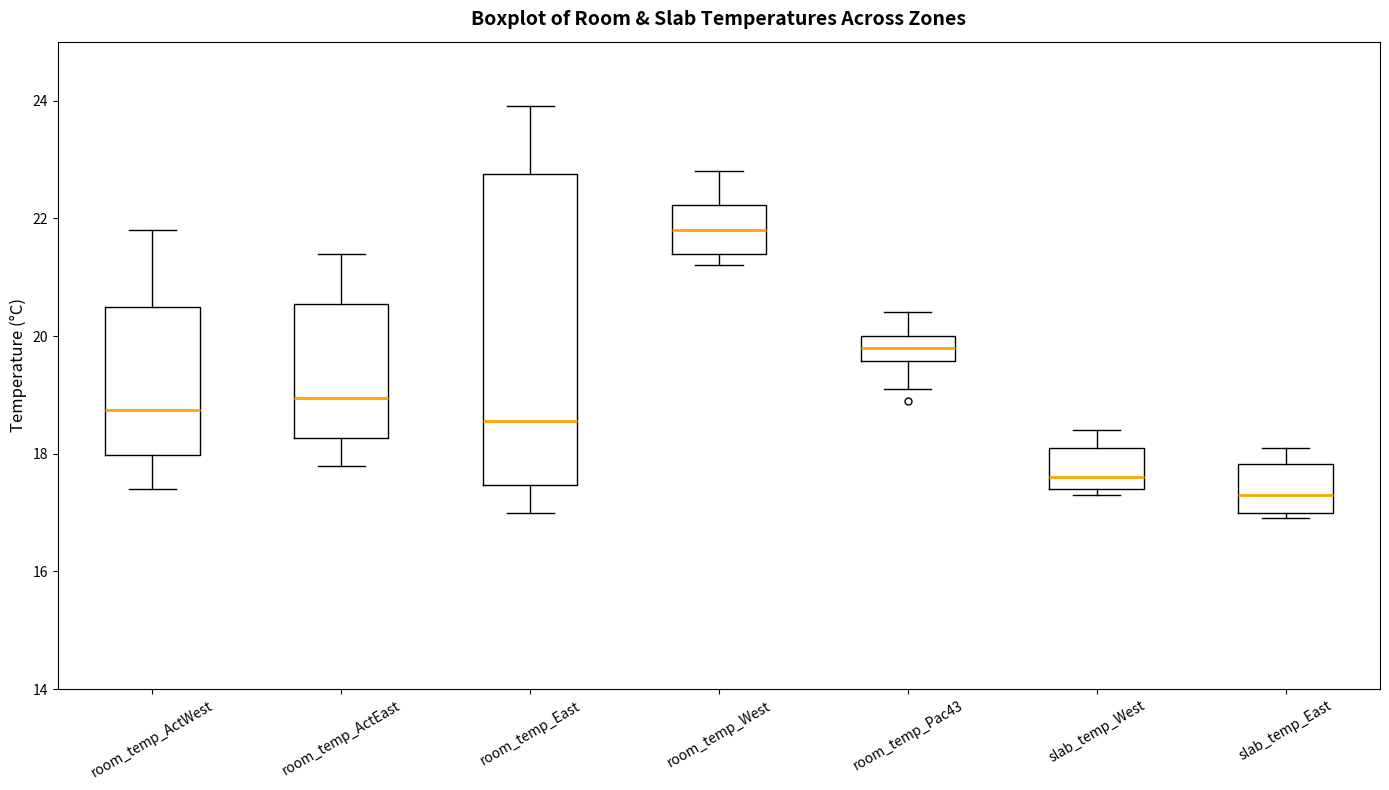

Reading left to right, transcribe this box plot: for each box, give where its median line is, the range the box spans, and where its two whiskers end, as read against the y-axis. The values are not printed on the chart, so give them approximately, as read against the axis.

room_temp_ActWest: median 18.8, box 18.0 to 20.6, whiskers 17.4 to 21.8
room_temp_ActEast: median 19.0, box 18.2 to 20.6, whiskers 17.8 to 21.4
room_temp_East: median 18.6, box 17.4 to 22.8, whiskers 17.0 to 24.0
room_temp_West: median 21.8, box 21.4 to 22.2, whiskers 21.2 to 22.8
room_temp_Pac43: median 19.8, box 19.6 to 20.0, whiskers 19.2 to 20.4
slab_temp_West: median 17.6, box 17.4 to 18.2, whiskers 17.4 (just below the box's lower edge) to 18.4
slab_temp_East: median 17.4, box 17.0 to 17.8, whiskers 17.0 (just below the box's lower edge) to 18.2